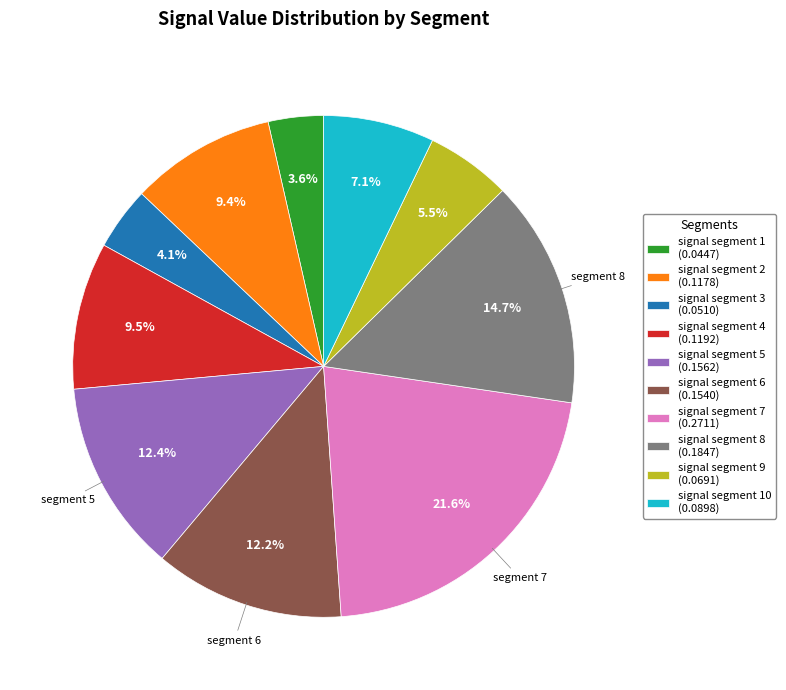

Combined, do signal segment 7 (0.2711) and signal segment 10 (0.0898) account for over 50%?

No